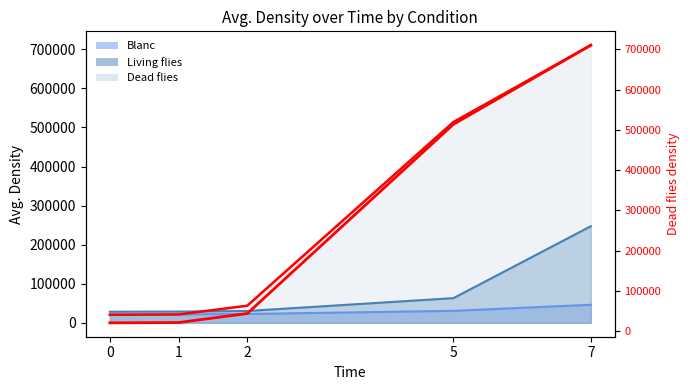

Reading left to right, what are all the values shown in this chart?

20695.6	21433.3	43860.0	513875.6	710500.0